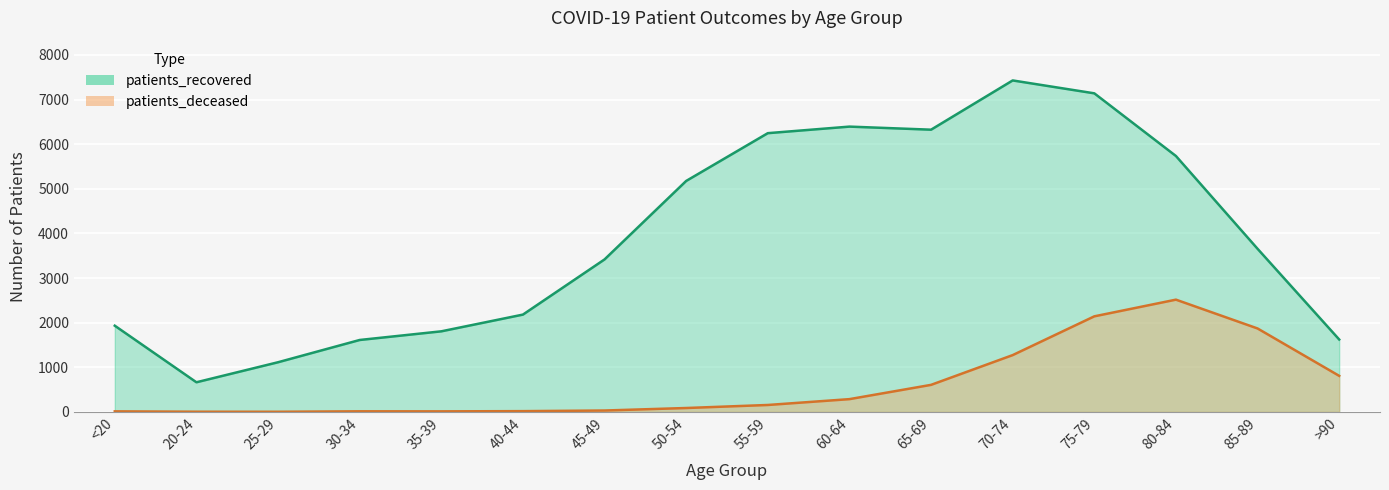

True or false: patients_deceased has a value of 11 at 35-39.

True